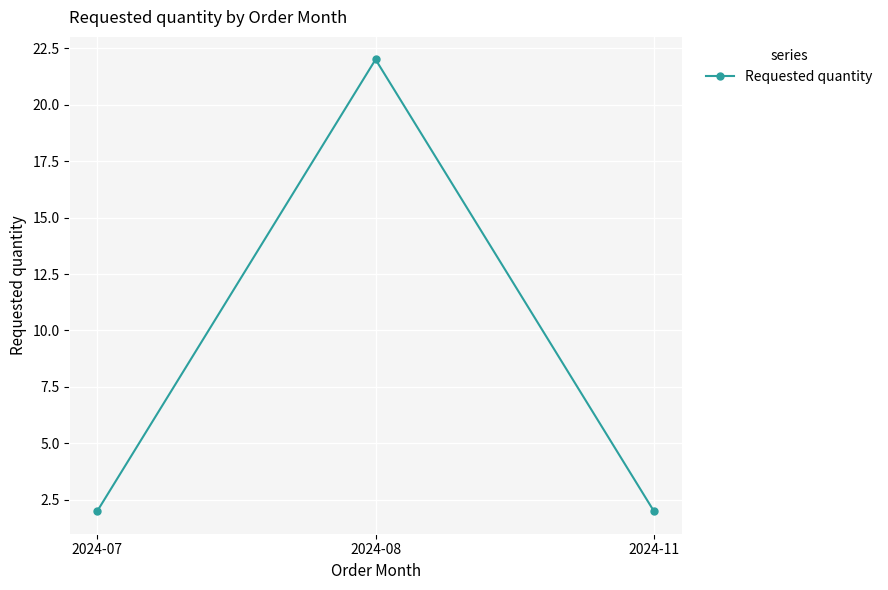

Is this an area chart (filled region under the line)?

No